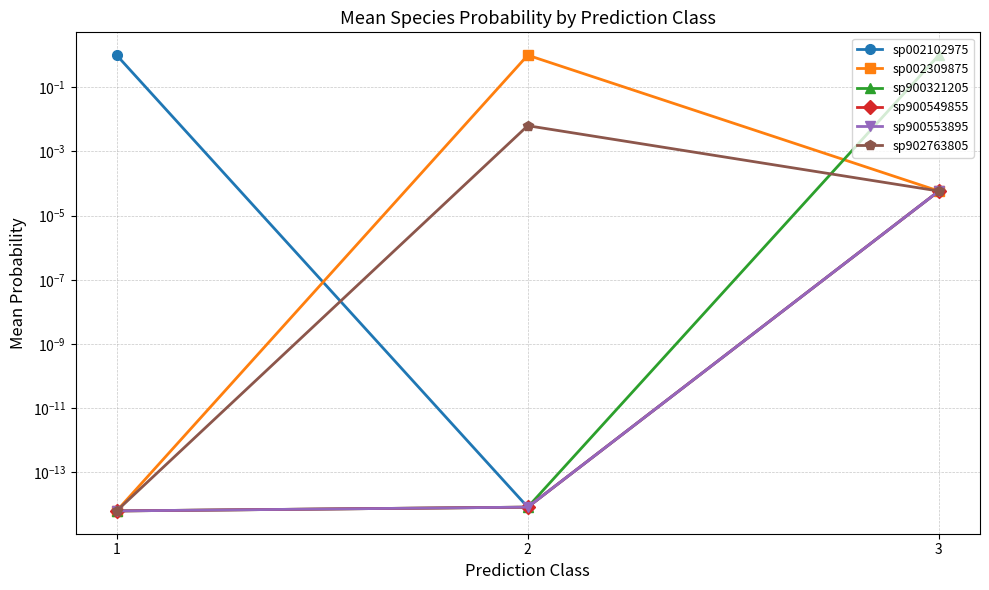

At which category is the sum across all series the highest?

2